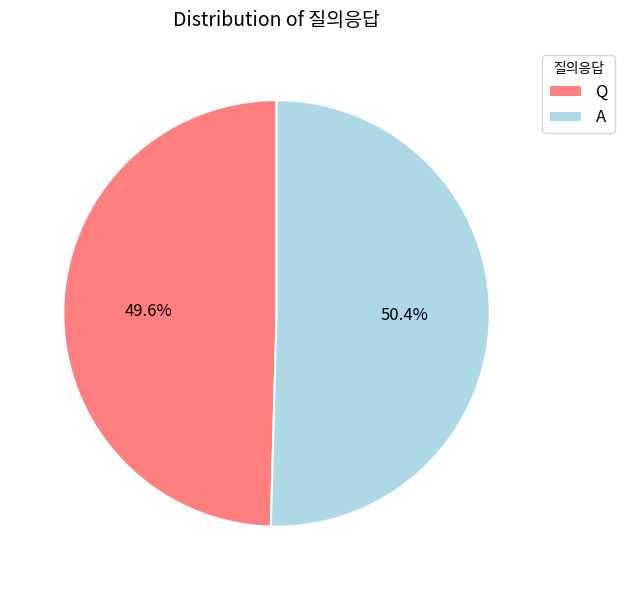

How many segments does this pie chart have?

2